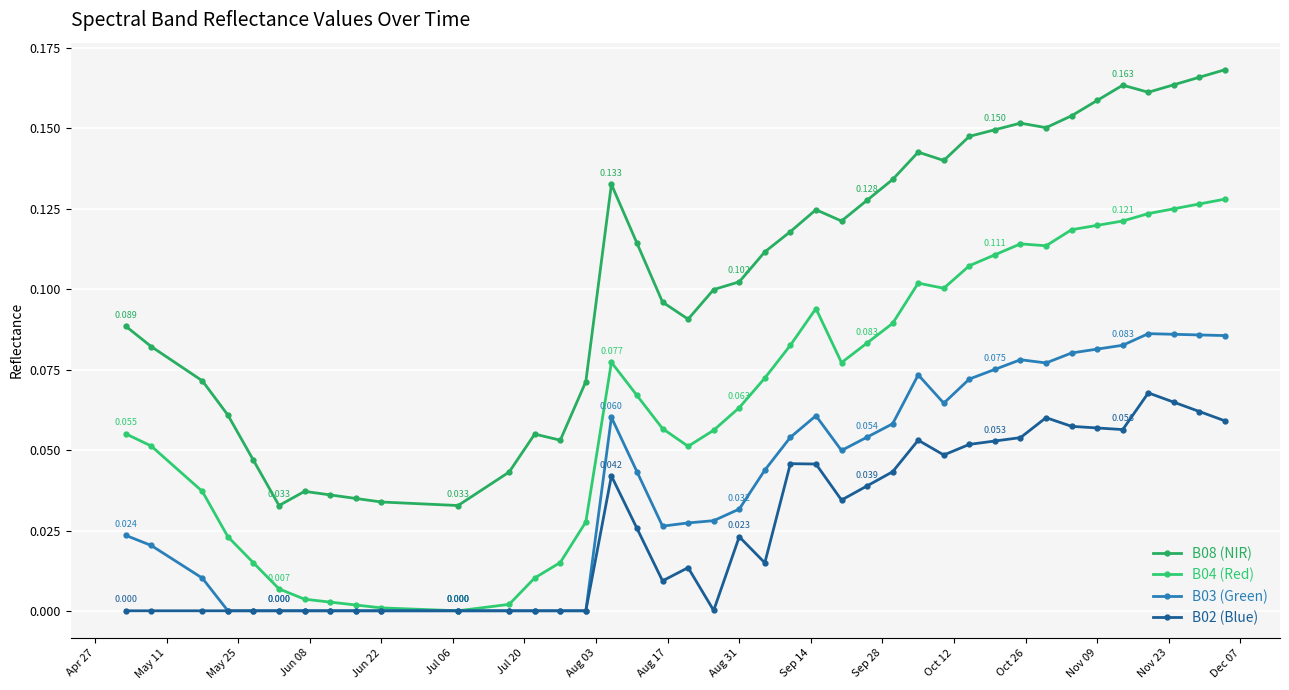

Rank the series by their maximum value, from highest to lowest.

B08 (NIR), B04 (Red), B03 (Green), B02 (Blue)